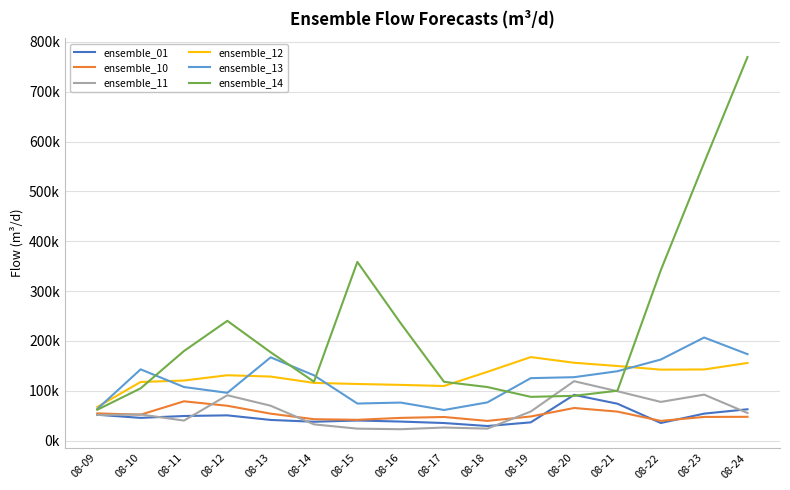

What are all the series names shown in the legend?

ensemble_01, ensemble_10, ensemble_11, ensemble_12, ensemble_13, ensemble_14